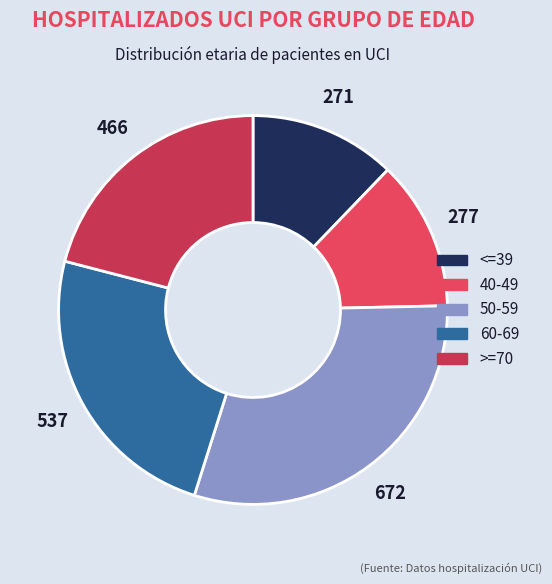

What is the largest slice in the pie chart?

50-59